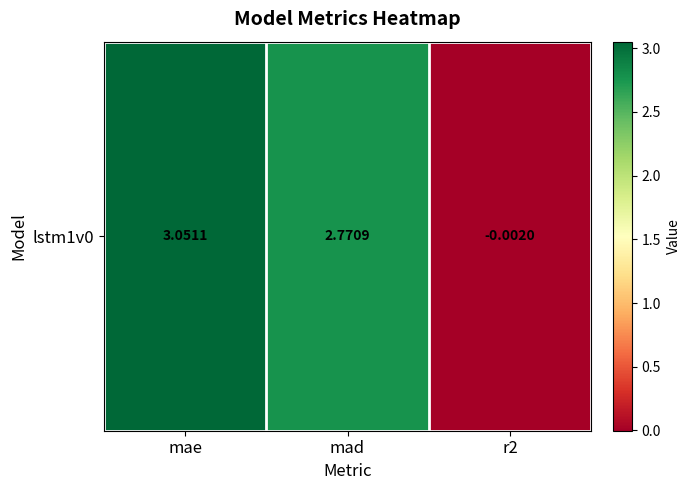

Reading left to right, extract all data points from this chart.

mae=3.1	mad=2.8	r2=-0.0